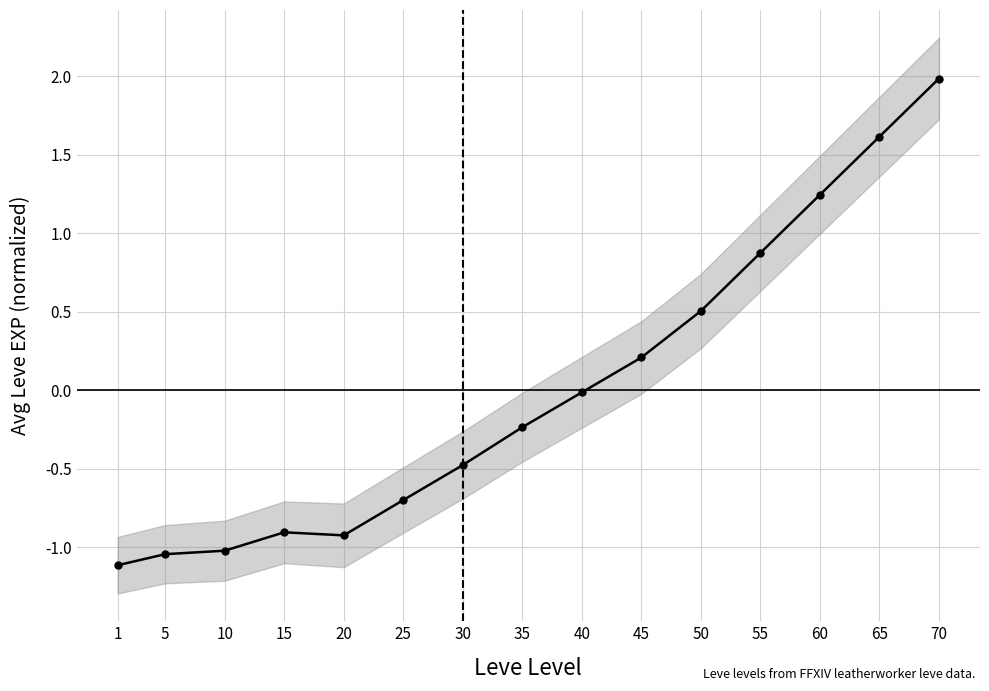

True or false: the data shows -1.0 at 5.

True